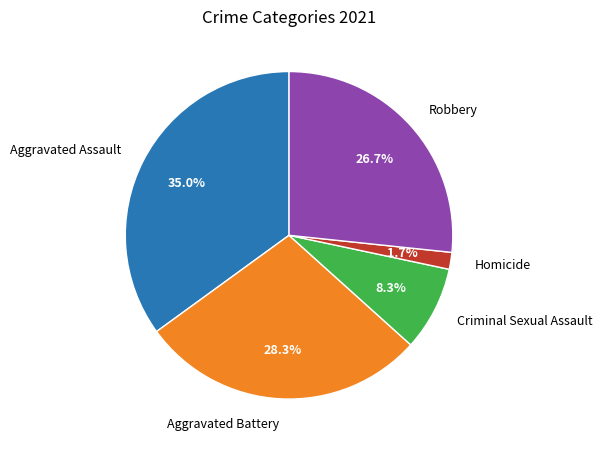

Approximately how many times larger is the value at Robbery compared to Criminal Sexual Assault?

3.2